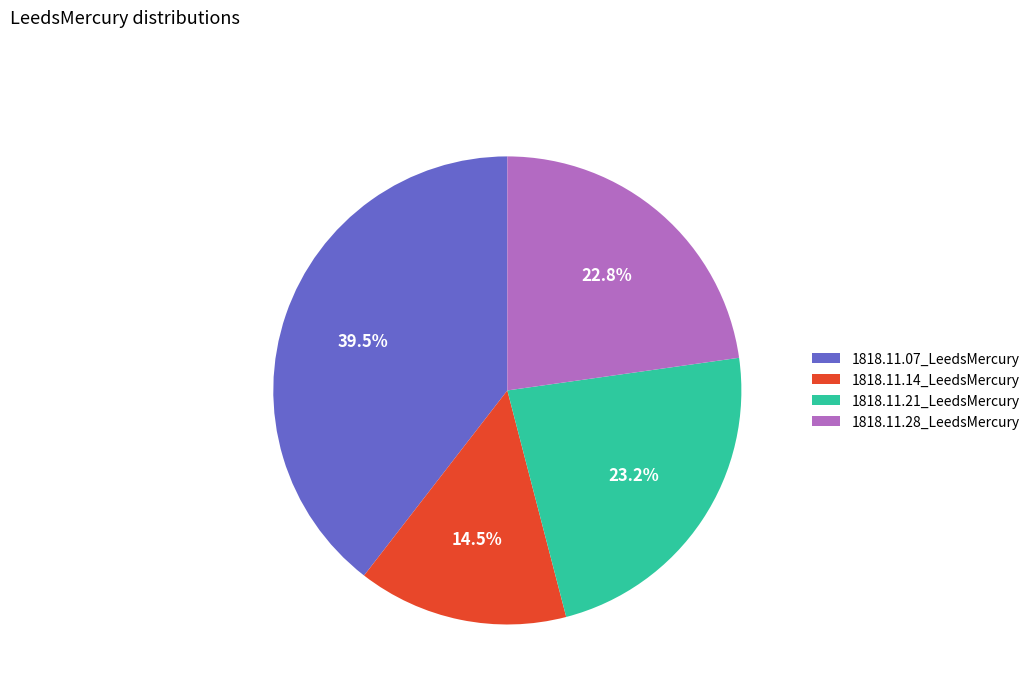

Is there any slice that represents more than half of the pie?

No